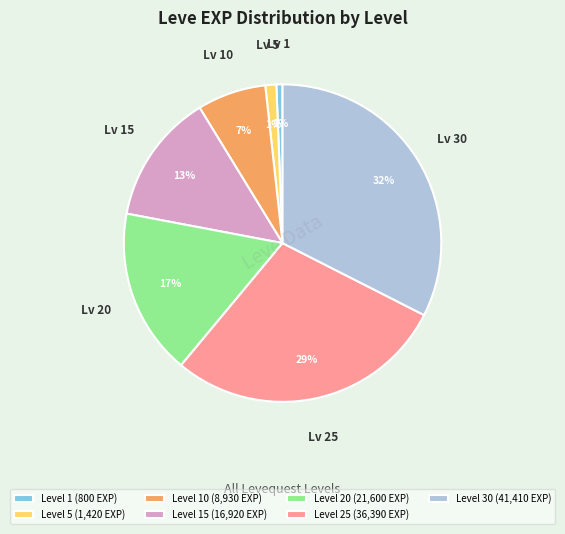

Does any single category account for the majority?

No